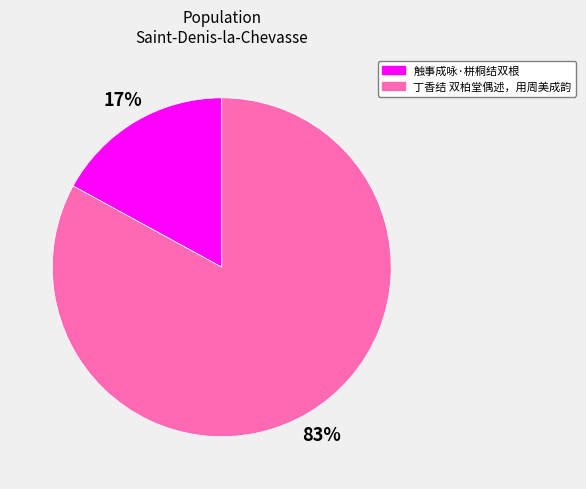

To the nearest percent, what is the combined percentage of 丁香结 双柏堂偶述，用周美成韵 and 触事成咏·栟桐结双根?

100%